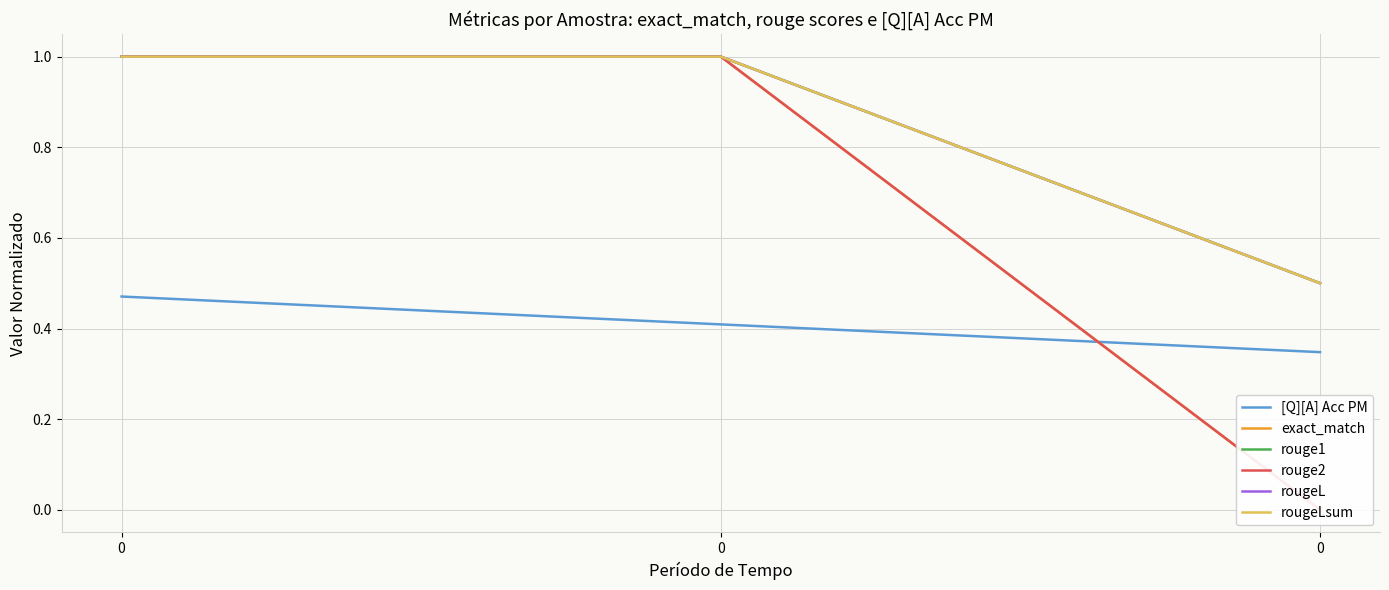

What is the total value across all series at 0?

5.5